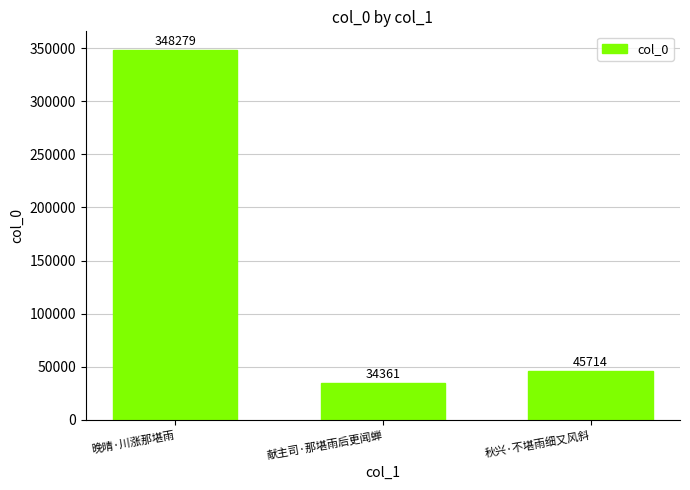

Rank the categories by value from highest to lowest.

晚晴·川涨那堪雨, 秋兴·不堪雨细又风斜, 献主司·那堪雨后更闻蝉